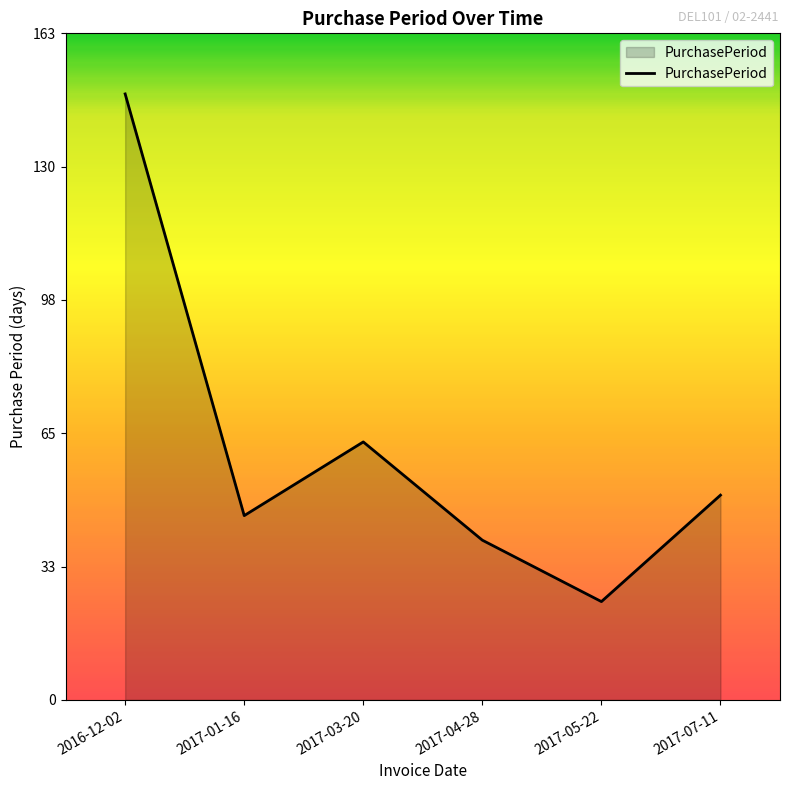

How many lines are shown in the chart?

1